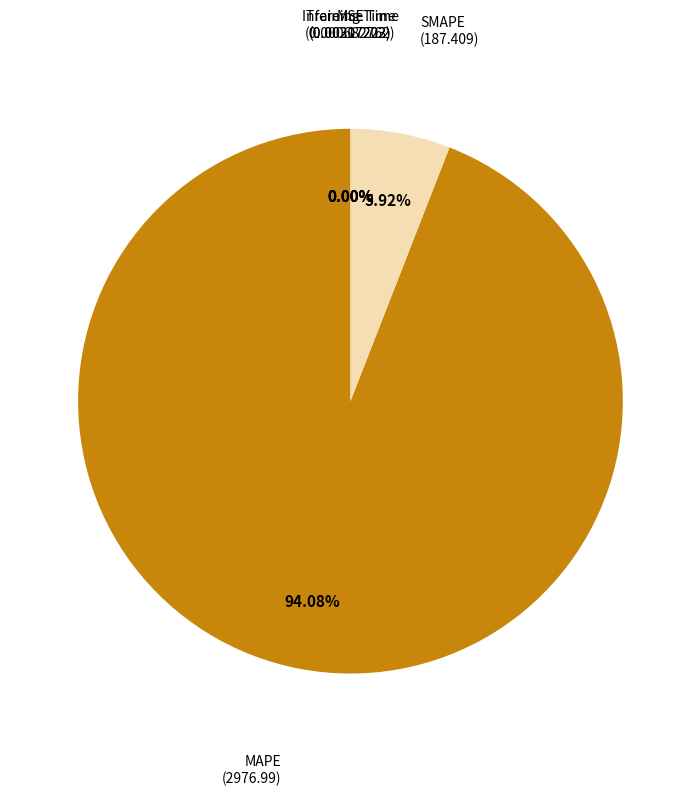

How many slices are in this pie chart?

5